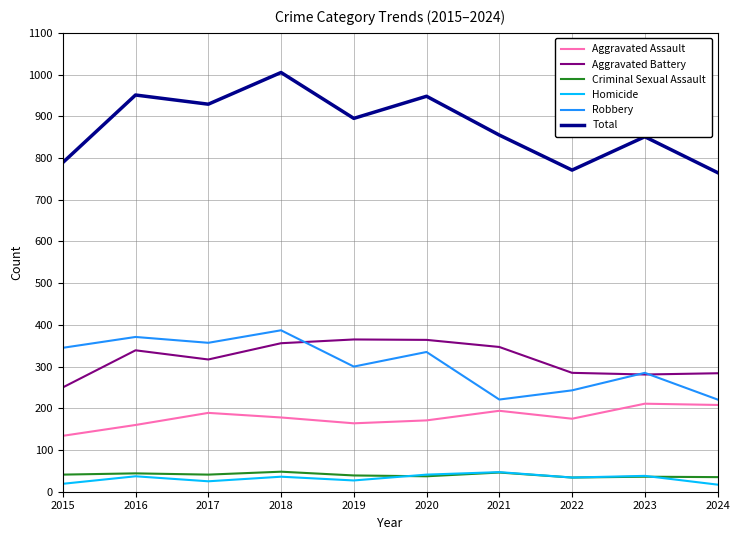

The value of Homicide at 2018 is 36. True or false?

True